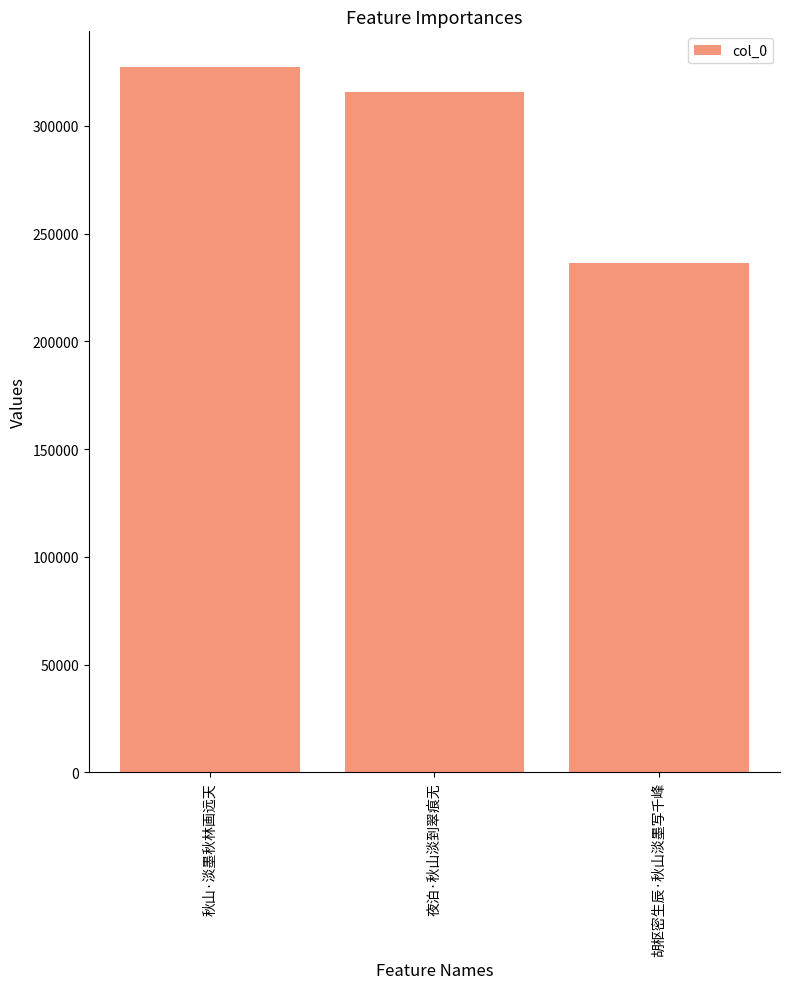

What is the minimum value shown in the chart?

236406